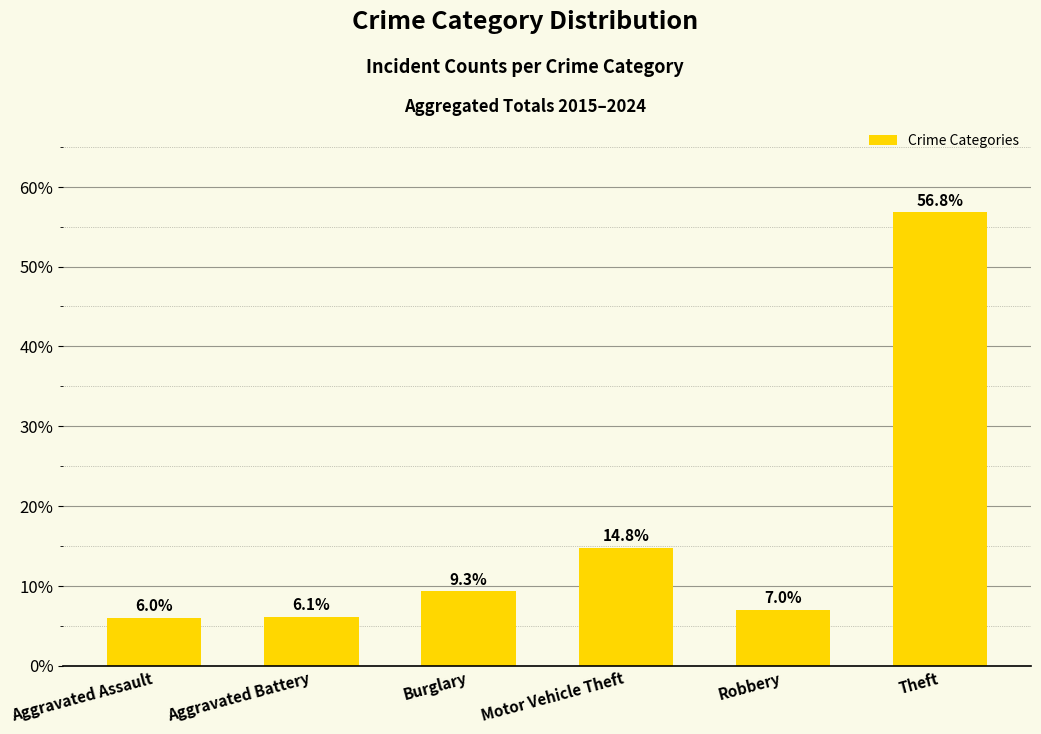

What is the sum of the values at Aggravated Battery and Theft?

62.9